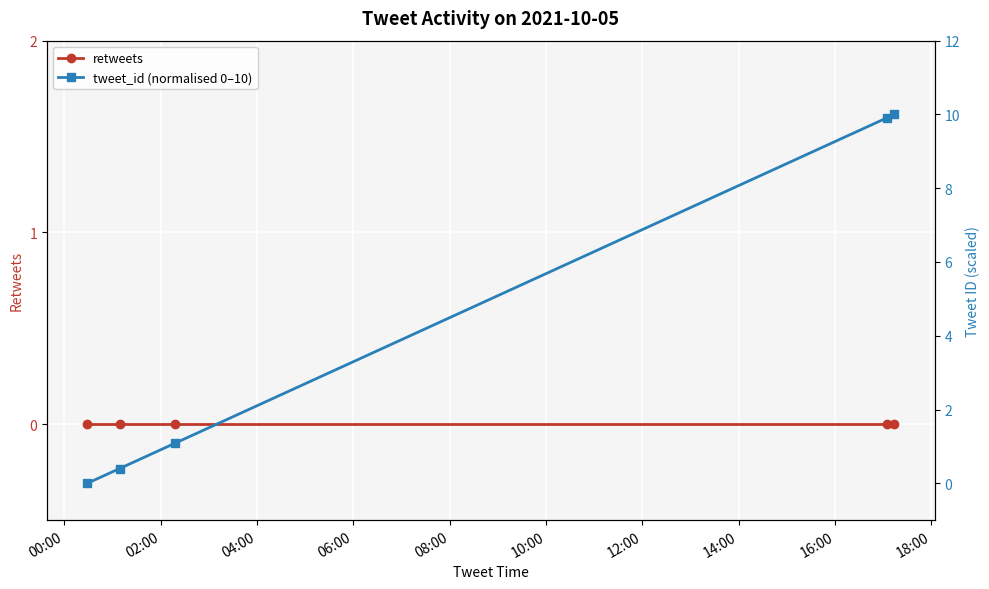

True or false: retweets and tweet_id (normalised 0–10) cross at least once.

False